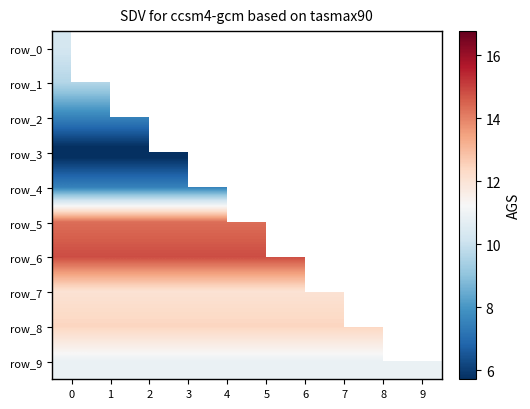

What is the maximum value shown in the chart?

14.8